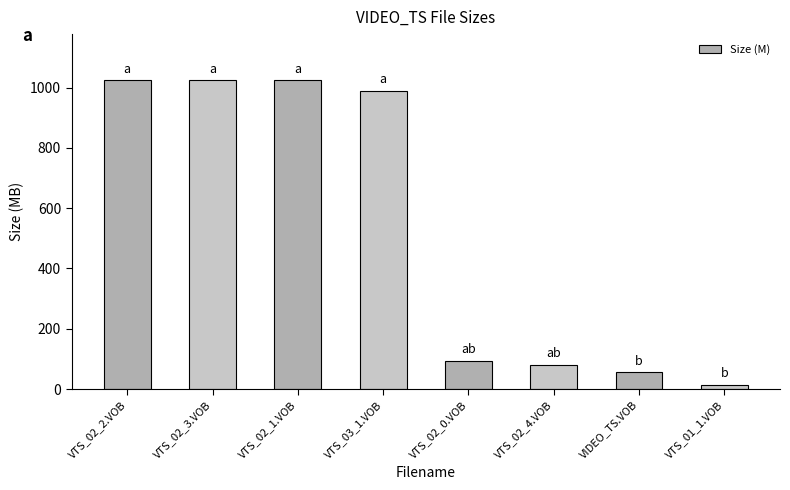

Reading left to right, what are all the values shown in this chart?

VTS_02_2.VOB=1024.0	VTS_02_3.VOB=1024.0	VTS_02_1.VOB=1024.0	VTS_03_1.VOB=989.6	VTS_02_0.VOB=93.7	VTS_02_4.VOB=79.8	VIDEO_TS.VOB=55.5	VTS_01_1.VOB=13.8